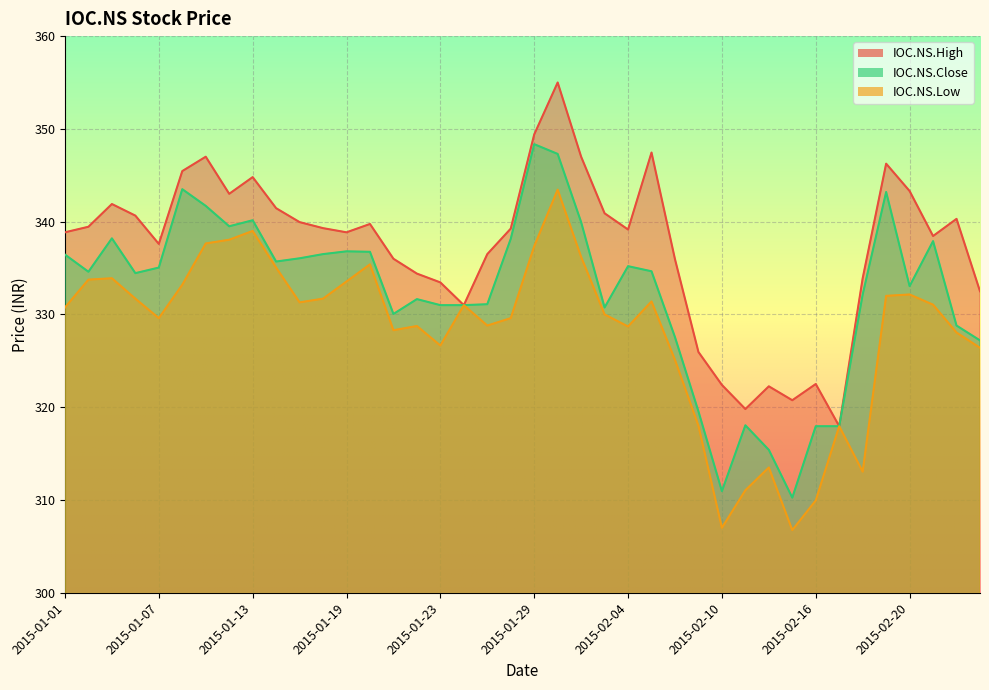

How many distinct data groups are displayed?

3